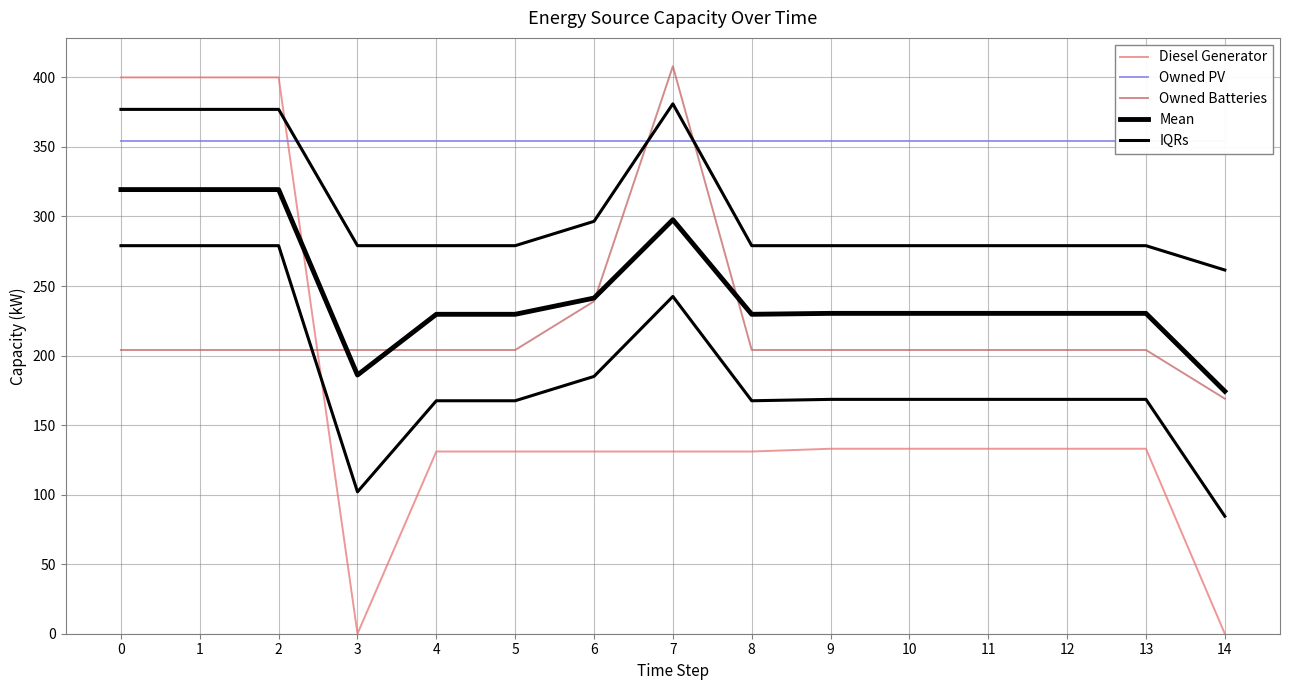

Which series has the largest range (max minus min)?

Diesel Generator